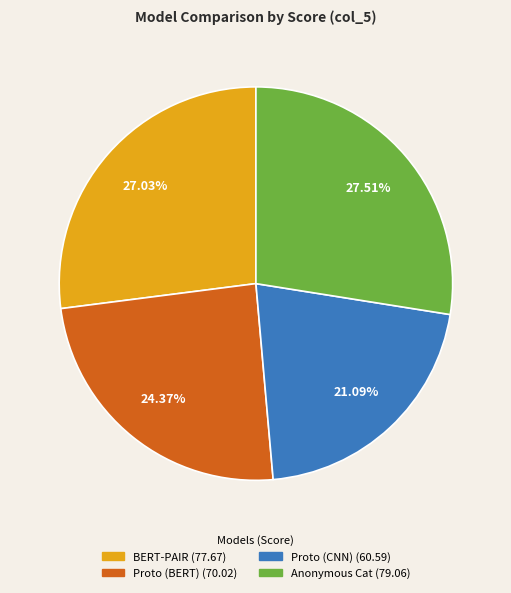

True or false: Anonymous Cat accounts for 39% of the total.

False